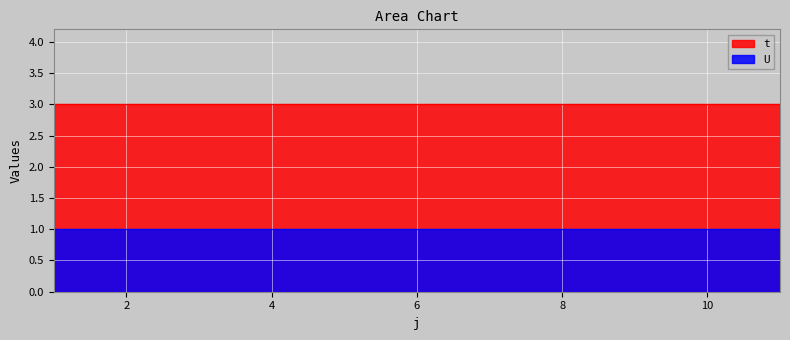

What is the highest value of the t series?

3